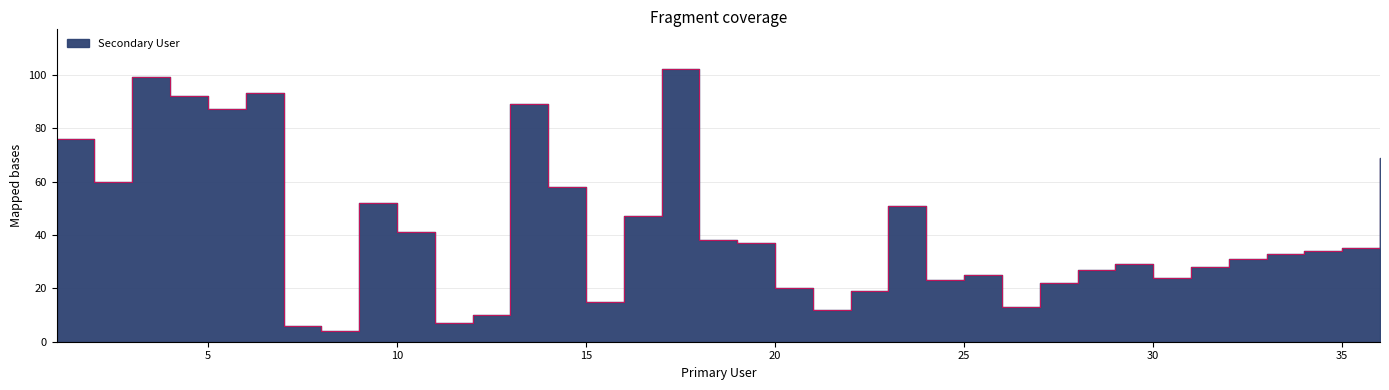

Reading right to left, extract all data points from this chart.

69	35	34	33	31	28	24	29	27	22	13	25	23	51	19	12	20	37	38	102	47	15	58	89	10	7	41	52	4	6	93	87	92	99	60	76